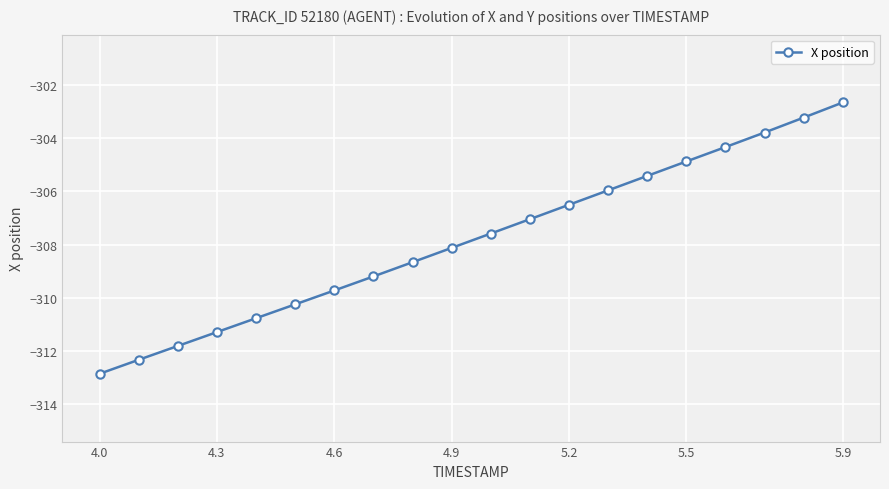

What is the minimum value shown in the chart?

-312.9